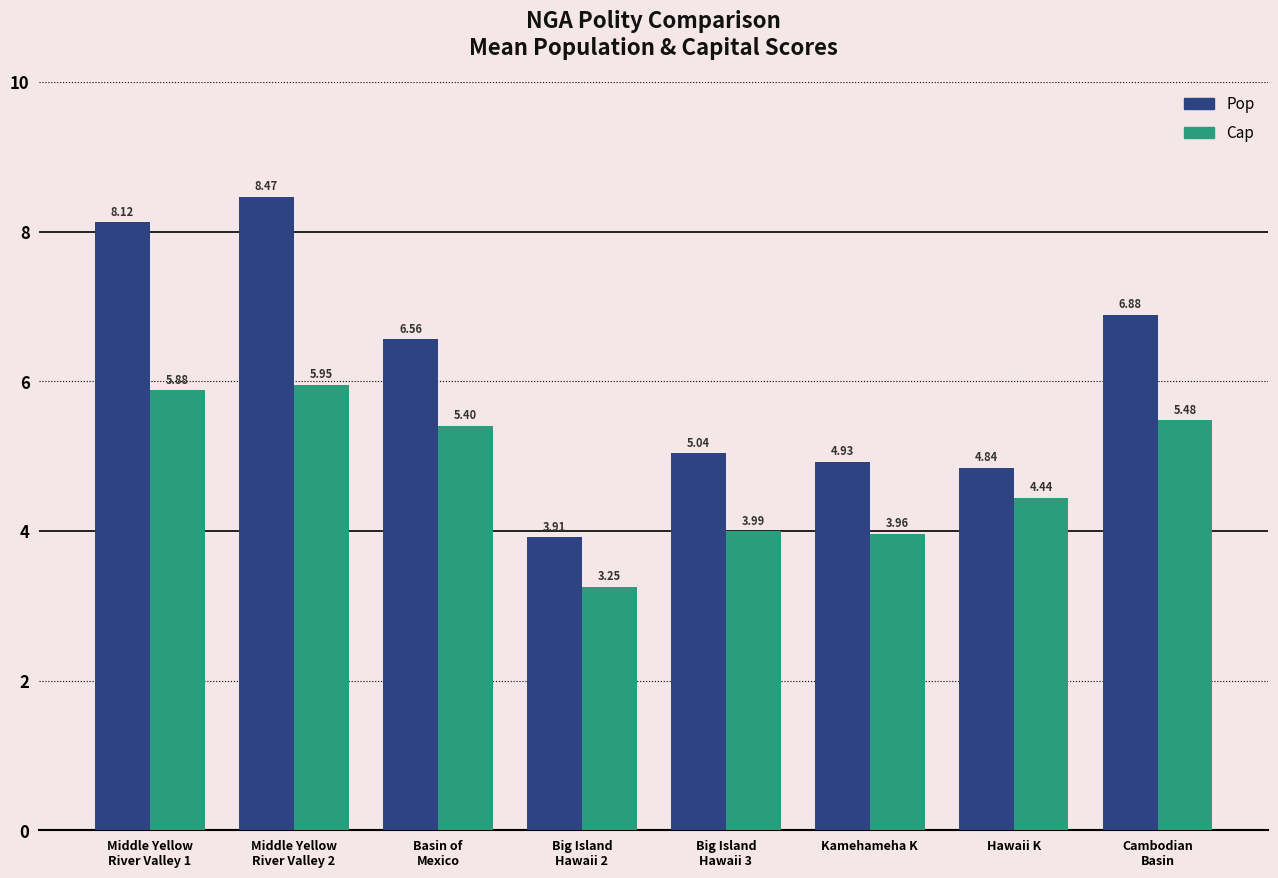

True or false: Cap has a value of 4.0 at Big Island
Hawaii 3.

True